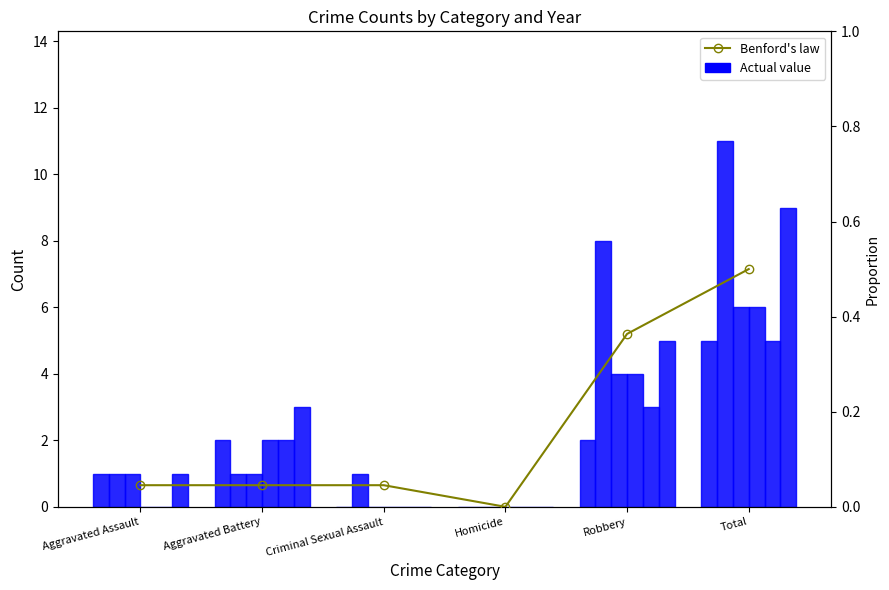

The value at Aggravated Assault is 0.0. True or false?

True